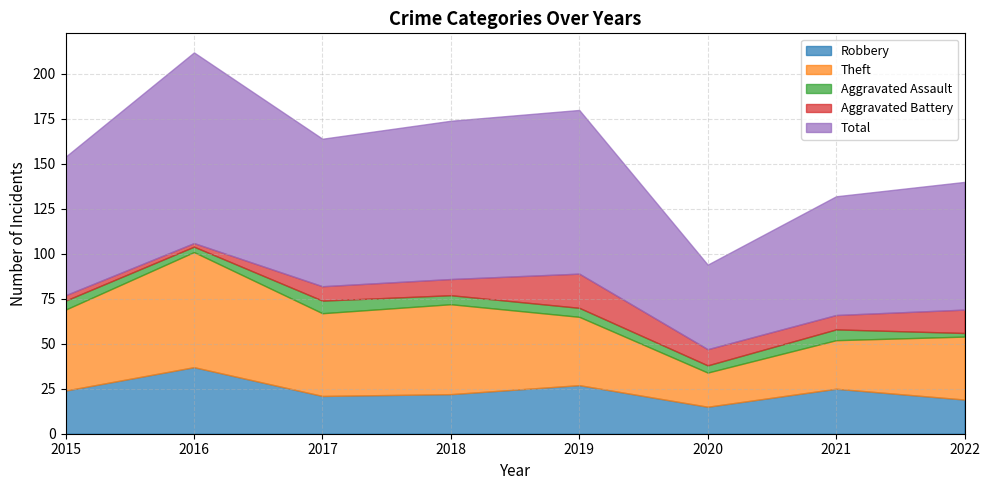

Which series changed the most between 2015 and 2017?

Aggravated Battery